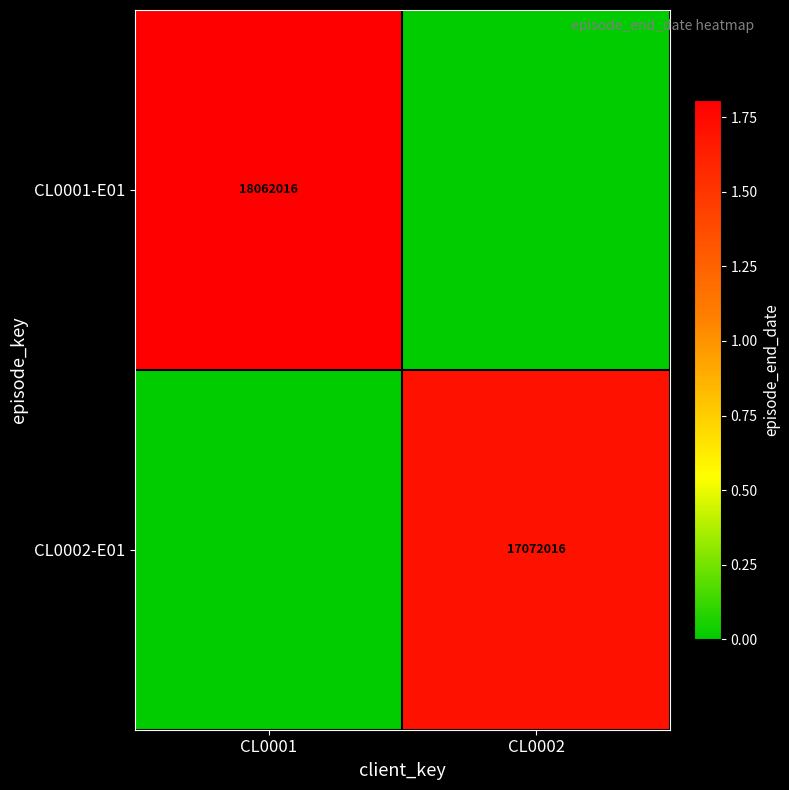

Is it true that CL0001-E01 equals 18062016 at CL0001?

True